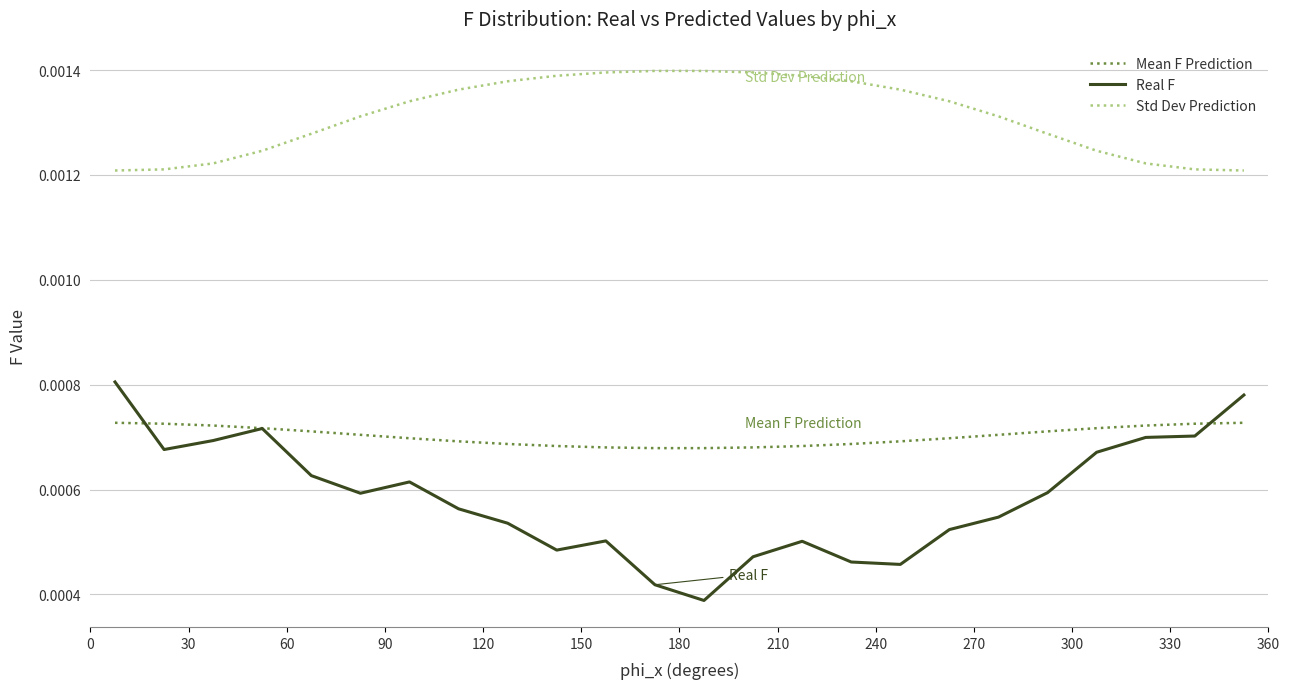

Which series has the largest total across all categories?

Std Dev Prediction